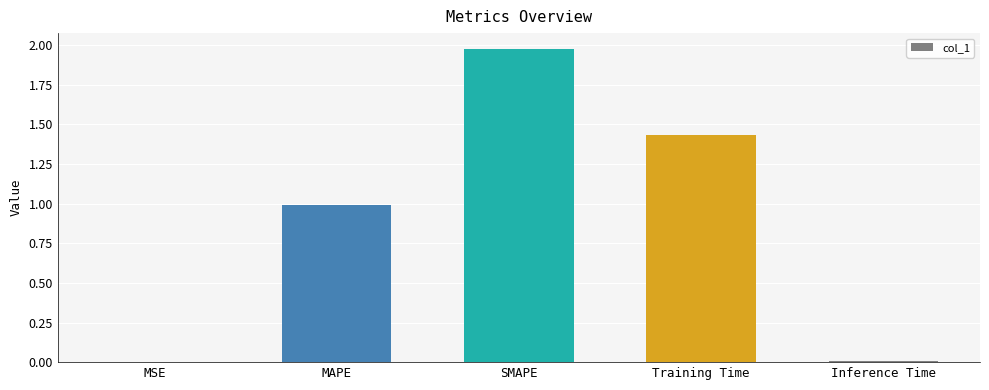

What is the sum of the values at MAPE and SMAPE?

3.0